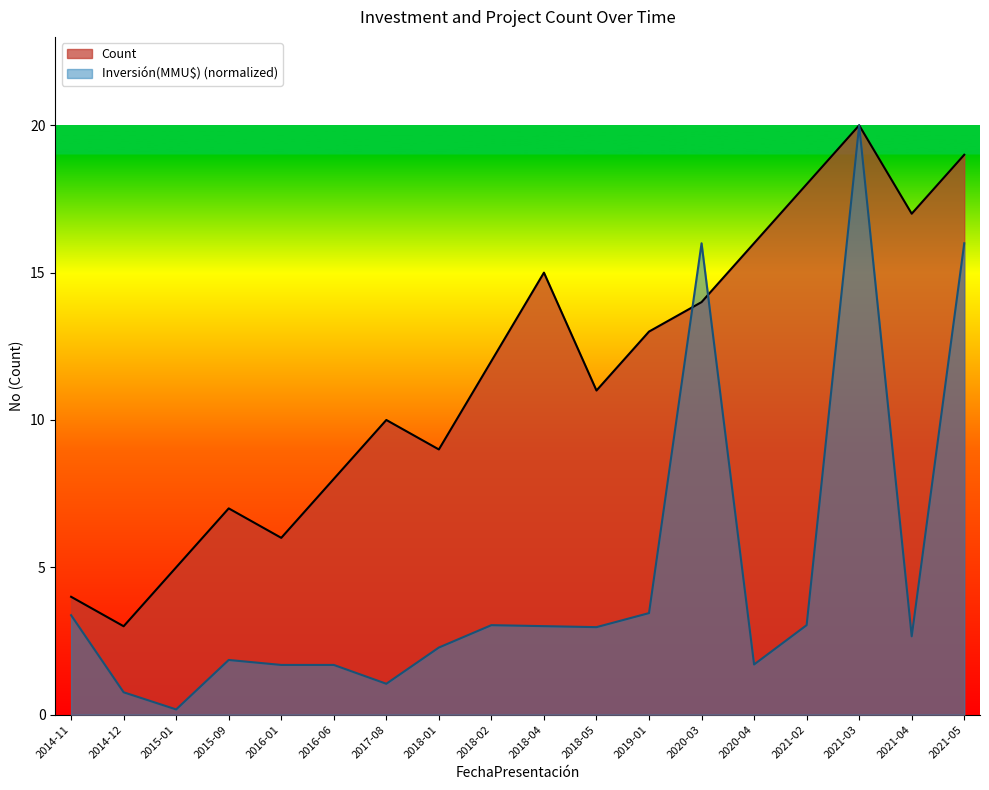

Between 2016-06 and 2020-03, which is larger?

2020-03